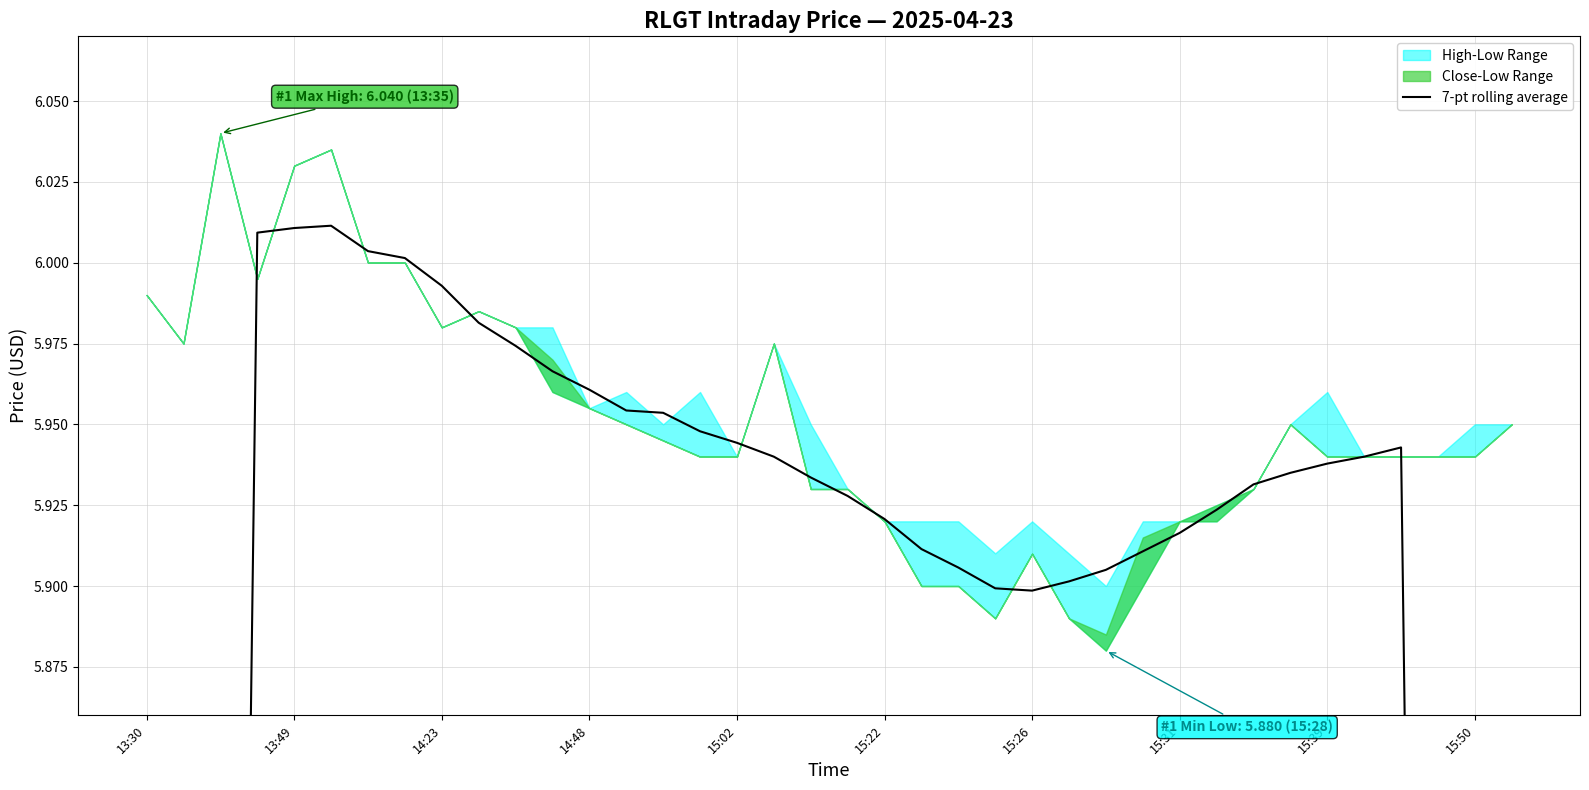

The value at 33 is 10.1. True or false?

False